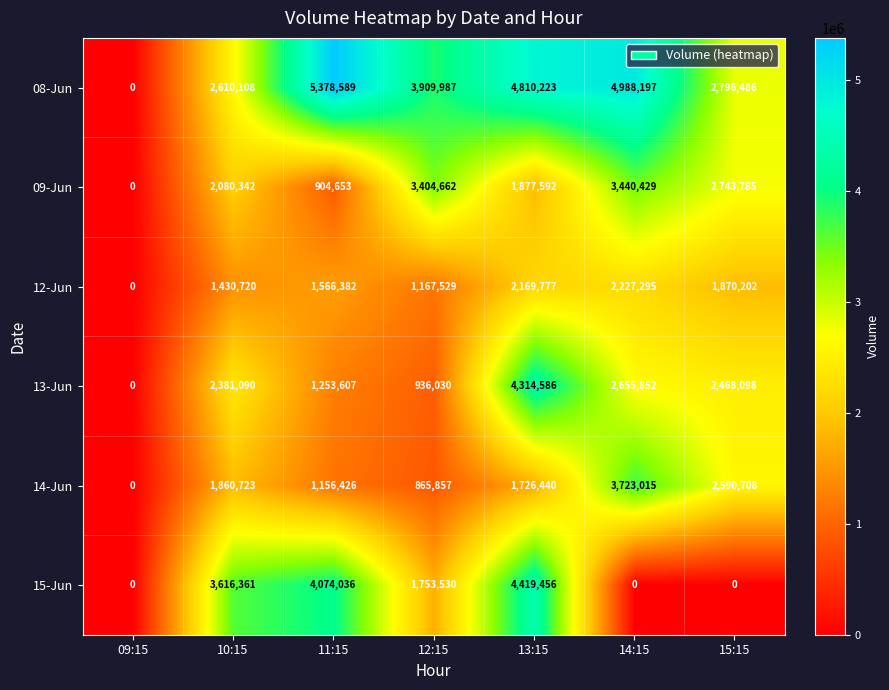

Count the number of data series in this chart.

6